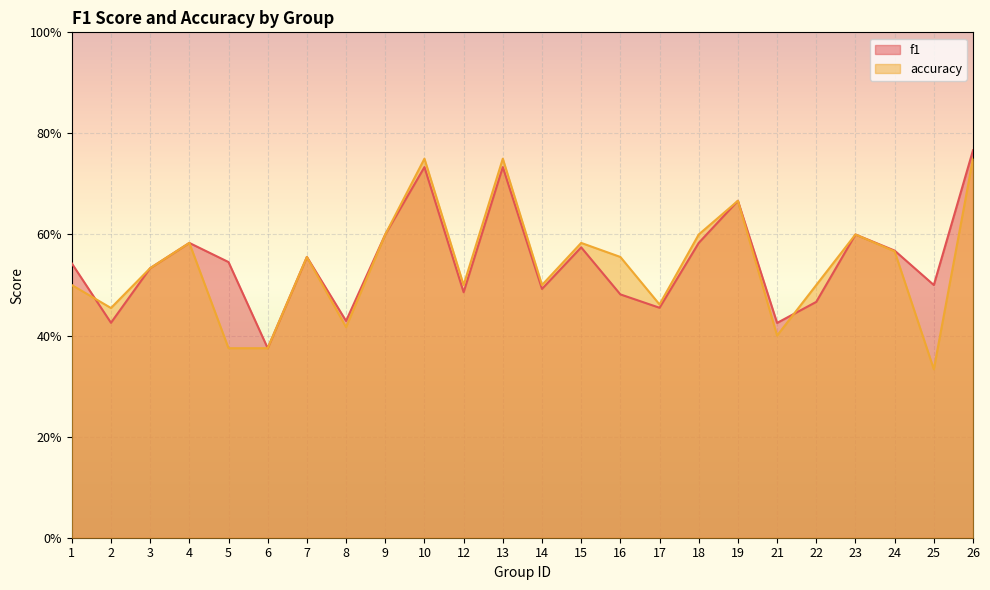

What are all the series names shown in the legend?

f1, accuracy